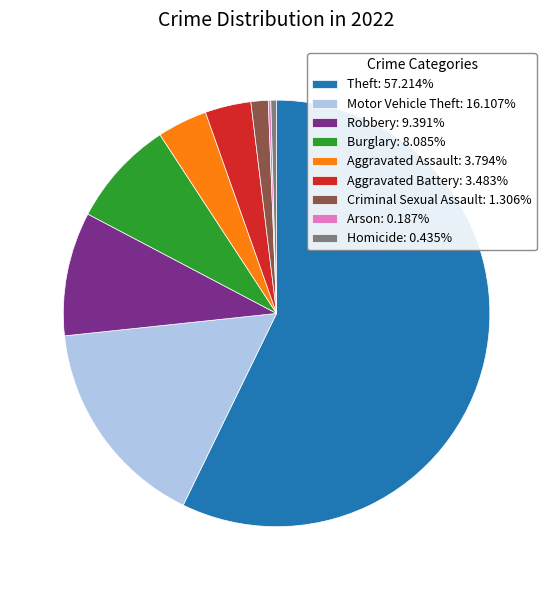

Does any single category account for the majority?

Yes